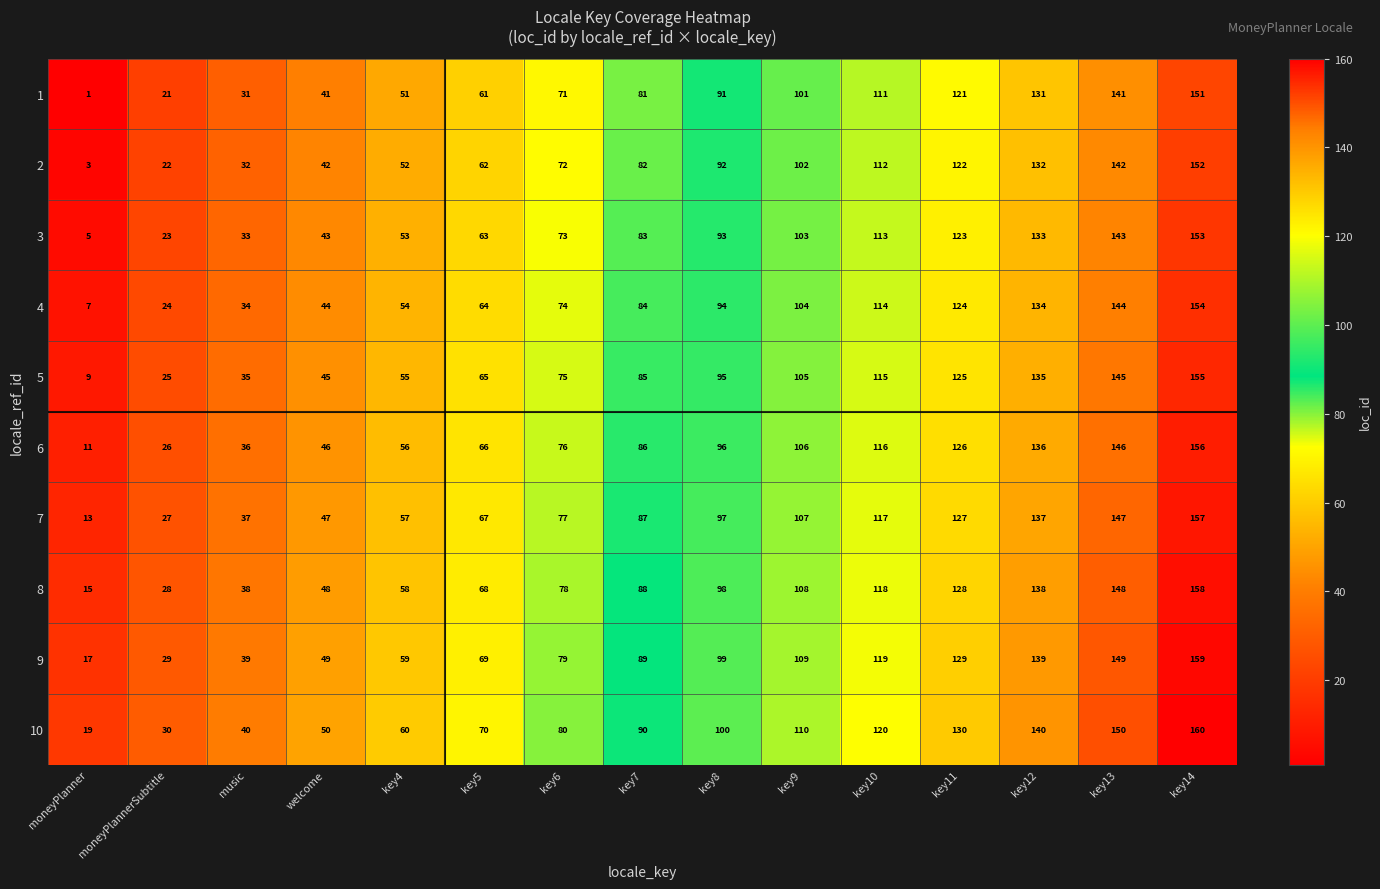

What is the smallest value displayed?

1